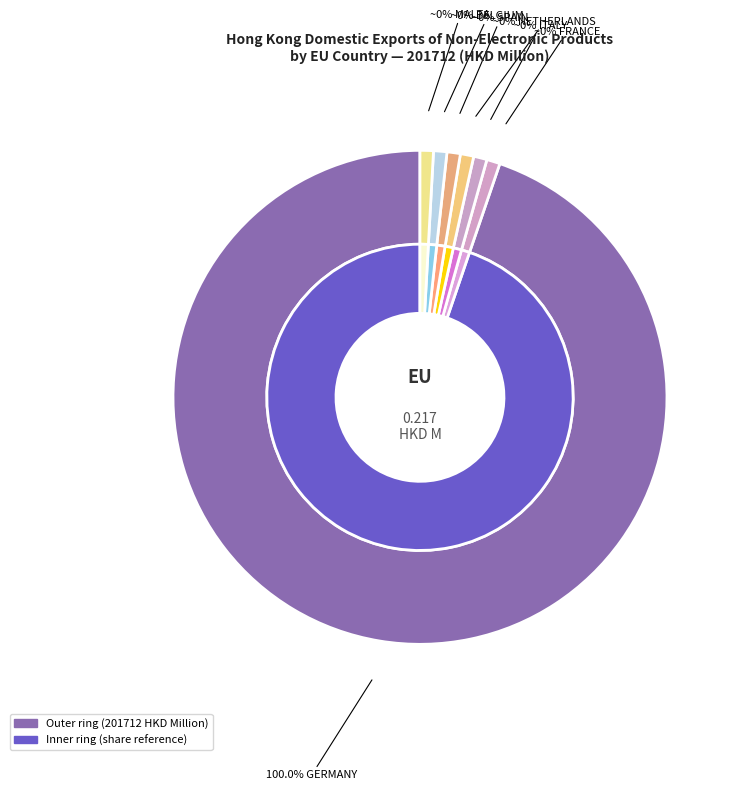

Is there any slice that represents more than half of the pie?

Yes